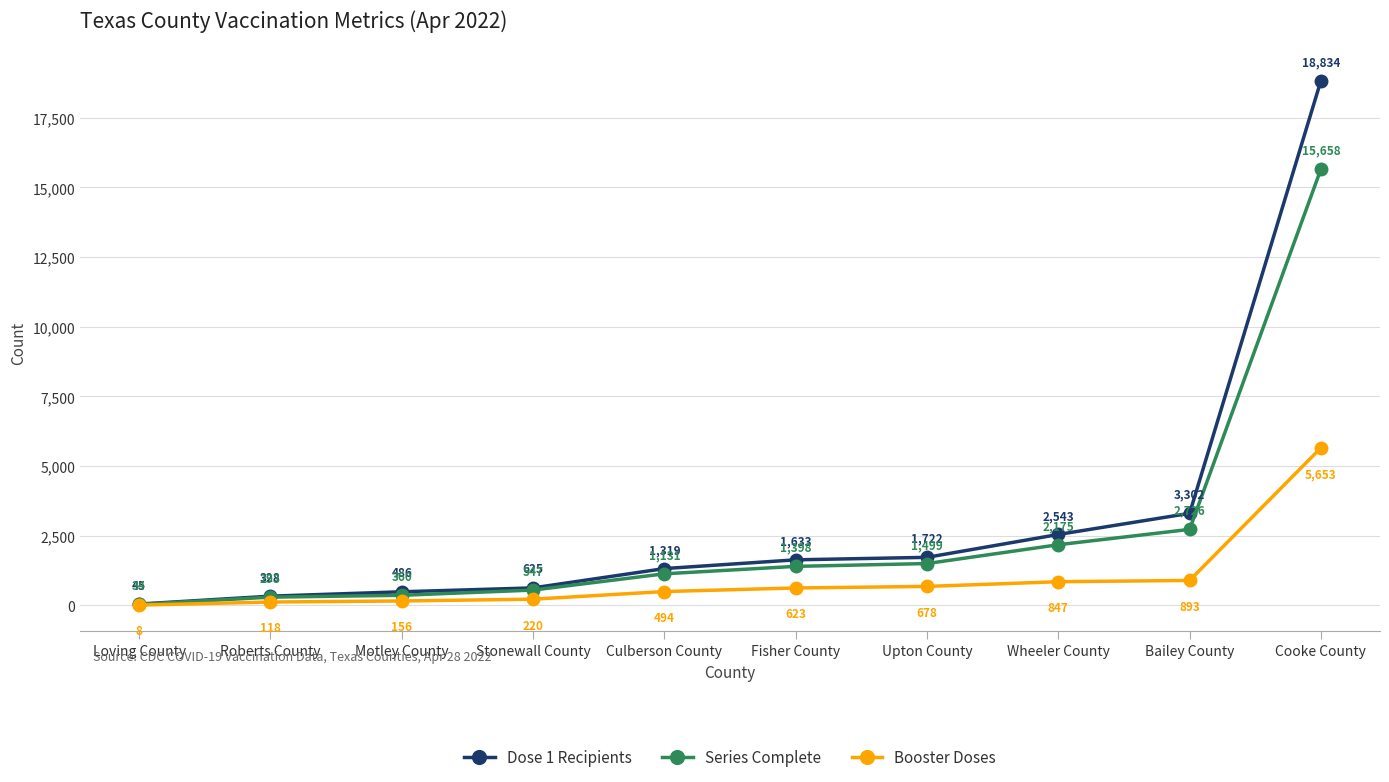

Reading right to left, list all the values displayed in this chart.

Dose 1 Recipients: 18834	3302	2543	1722	1633	1319	625	486	328	45
Series Complete: 15658	2726	2175	1499	1398	1131	547	360	293	34
Booster Doses: 5653	893	847	678	623	494	220	156	118	8